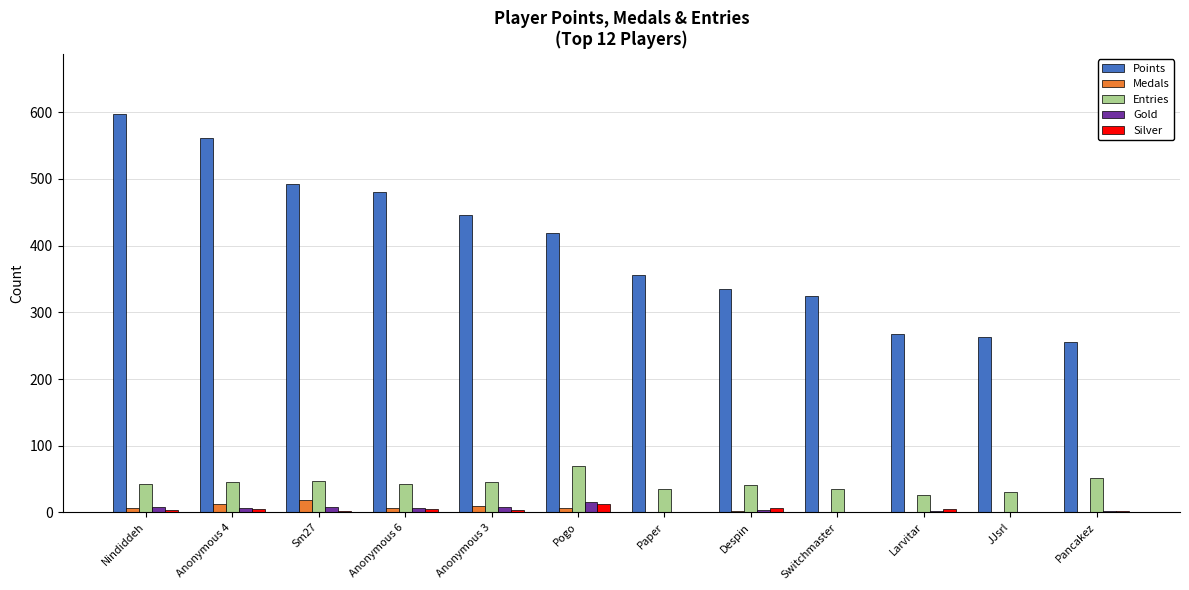

What is the maximum value shown in the chart?

598